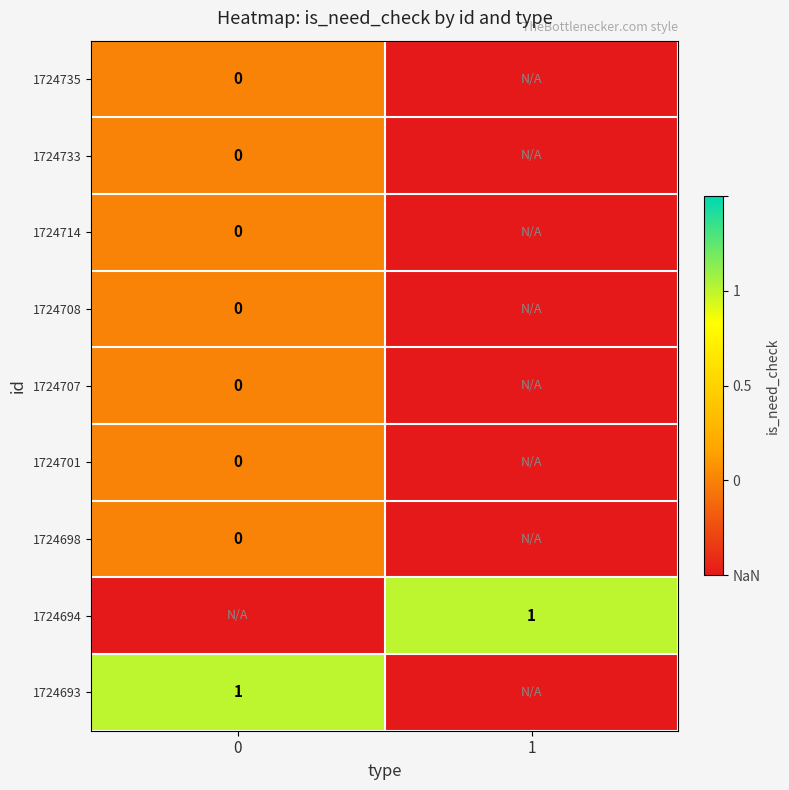

The value of 1724694 at 1 is 1.0. True or false?

True